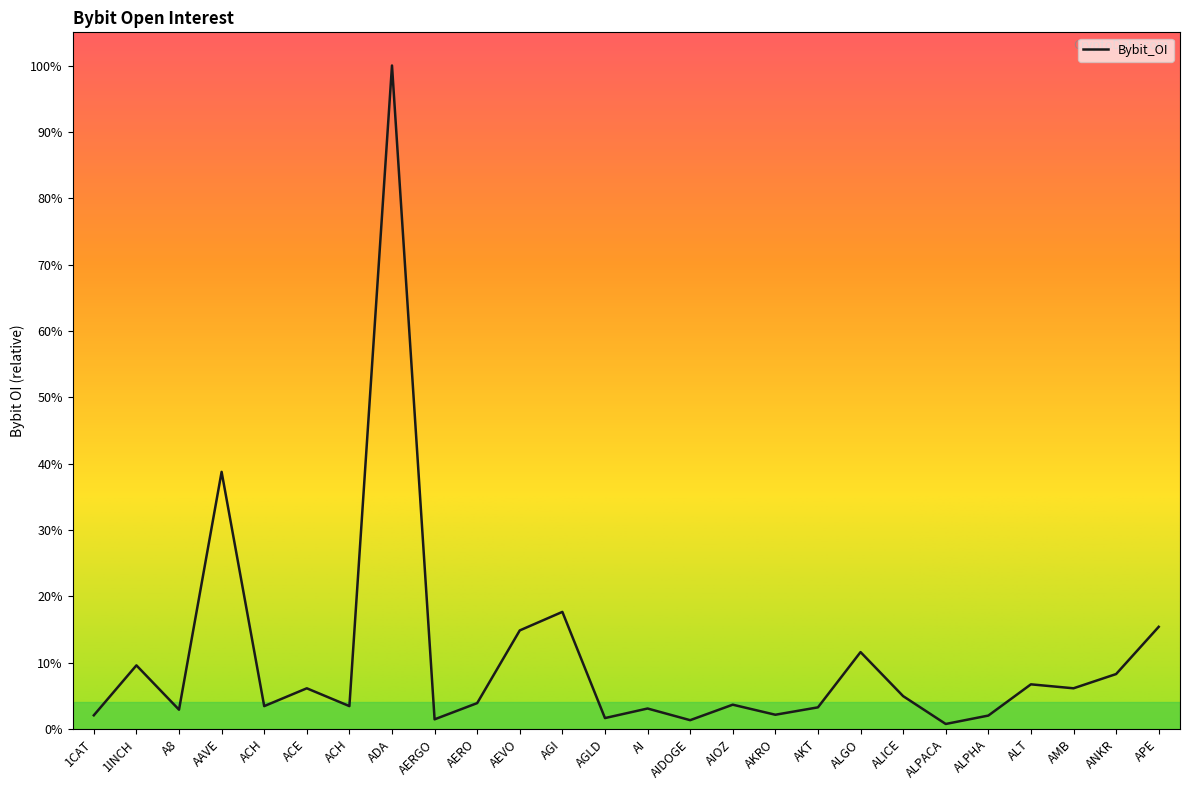

What is the sum of the values at AKRO and AERGO?

1317322